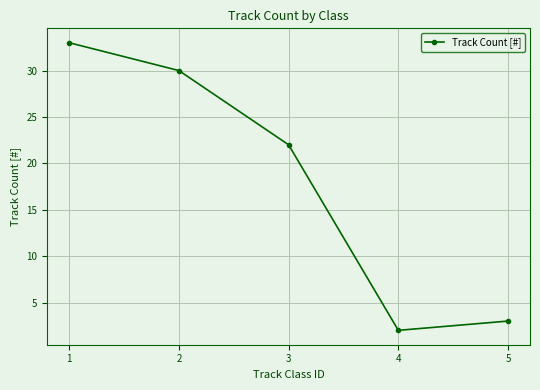

What is the difference between the maximum and minimum values?

31